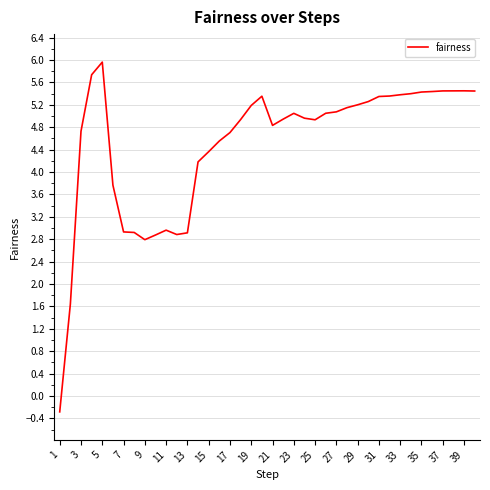

Is this an area chart (filled region under the line)?

No